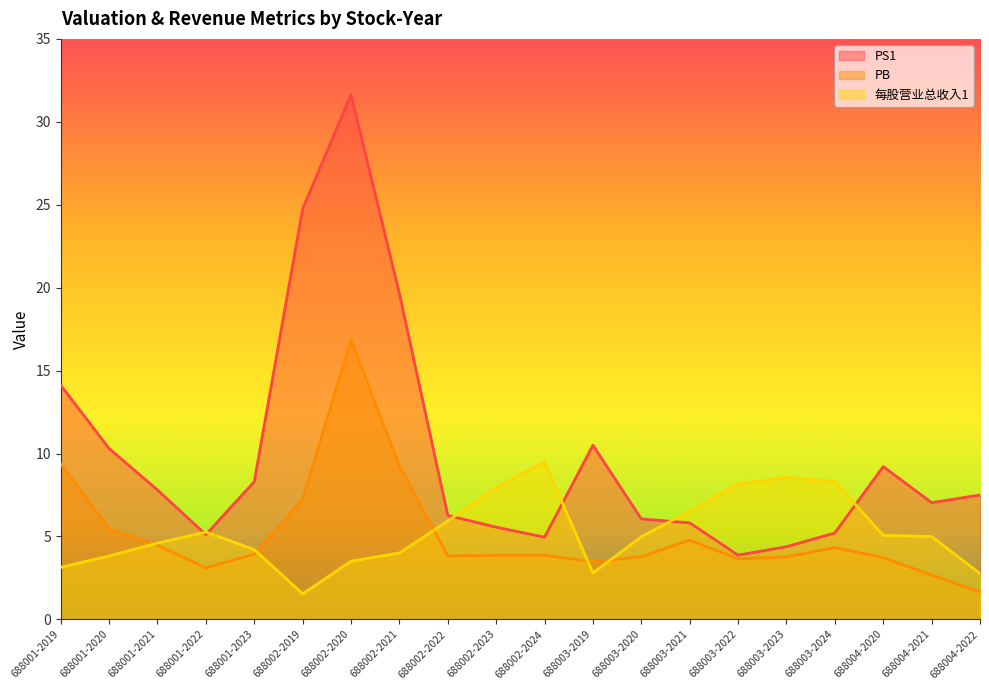

Rank the series at 688004-2021 from lowest to highest value.

PB, 每股营业总收入1, PS1